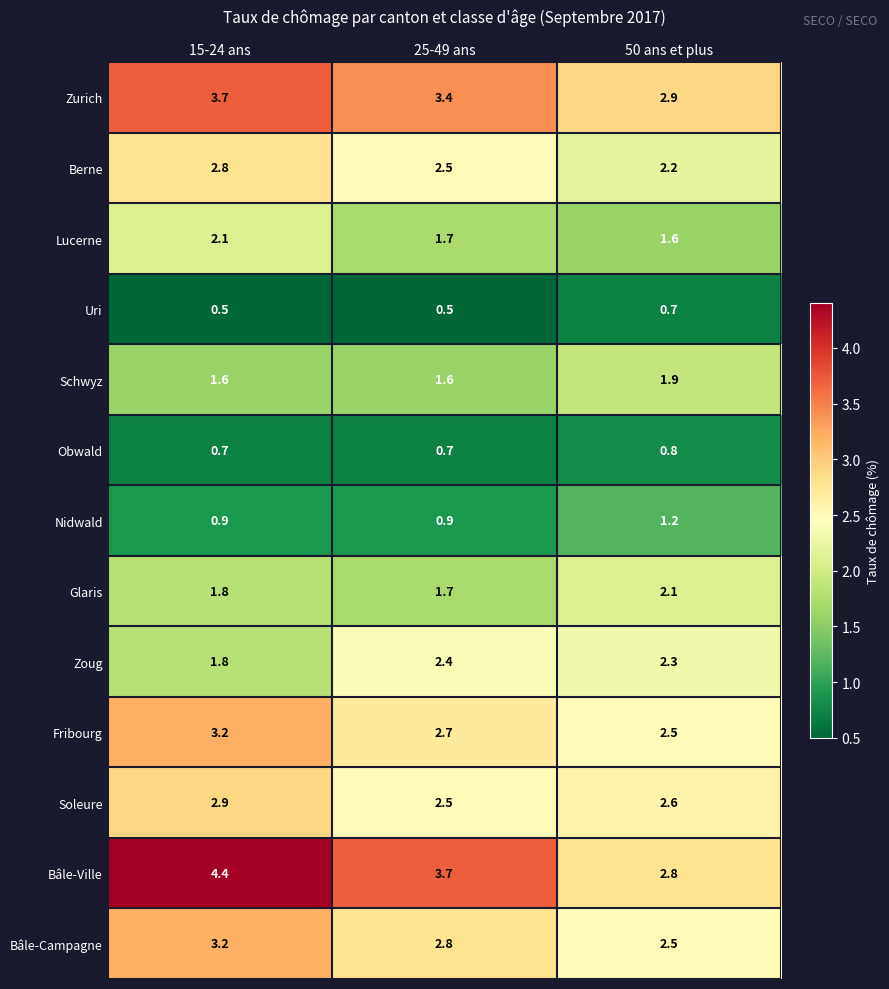

Between 15-24 ans and 50 ans et plus, which series saw the biggest shift?

Bâle-Ville